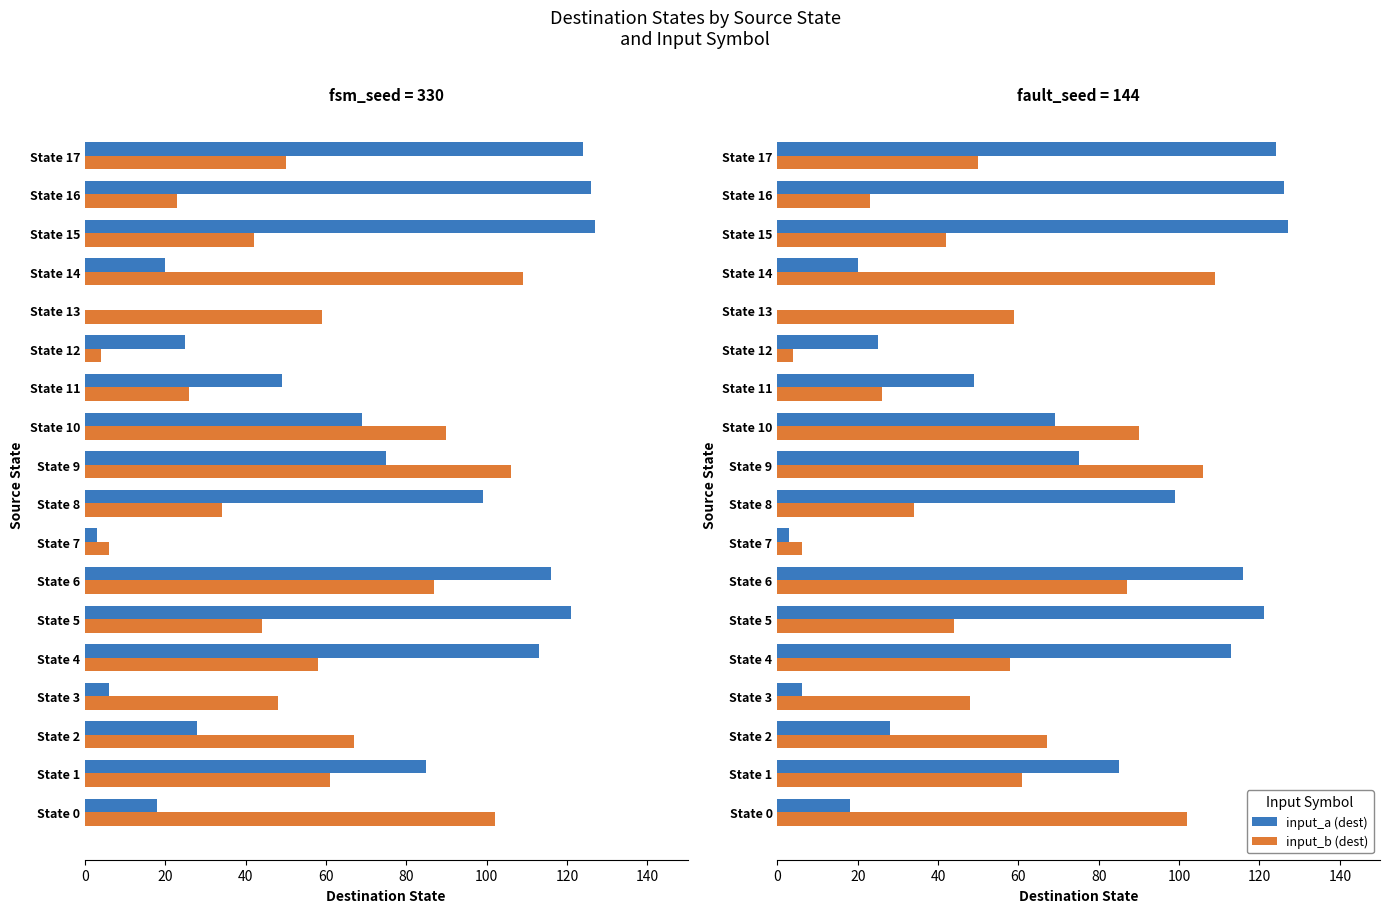

What is the average value of the input_a (dest) series?

67